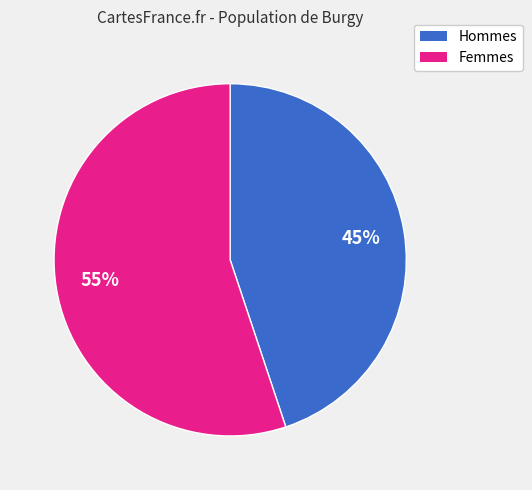

Is there a majority slice in this chart?

Yes